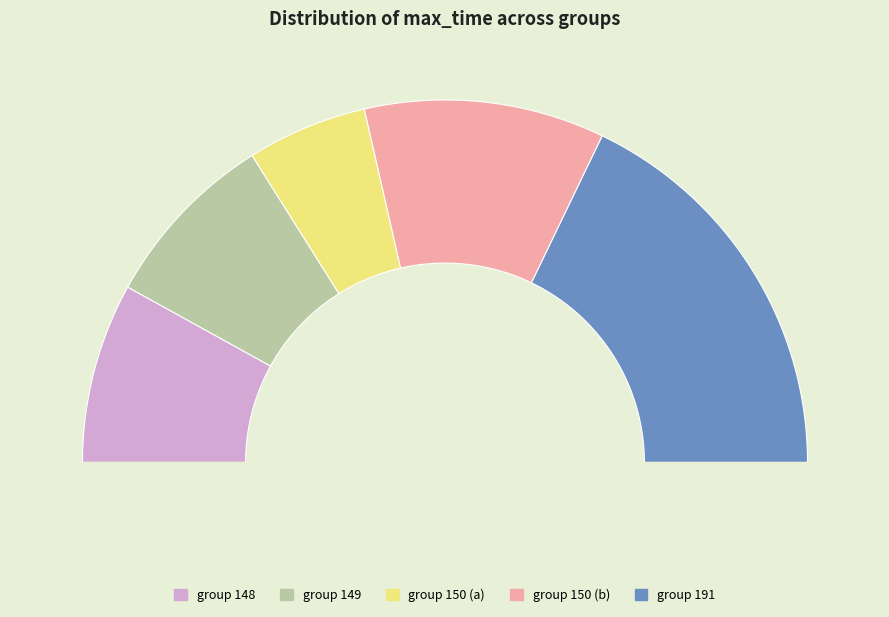

Which slice is the largest?

5